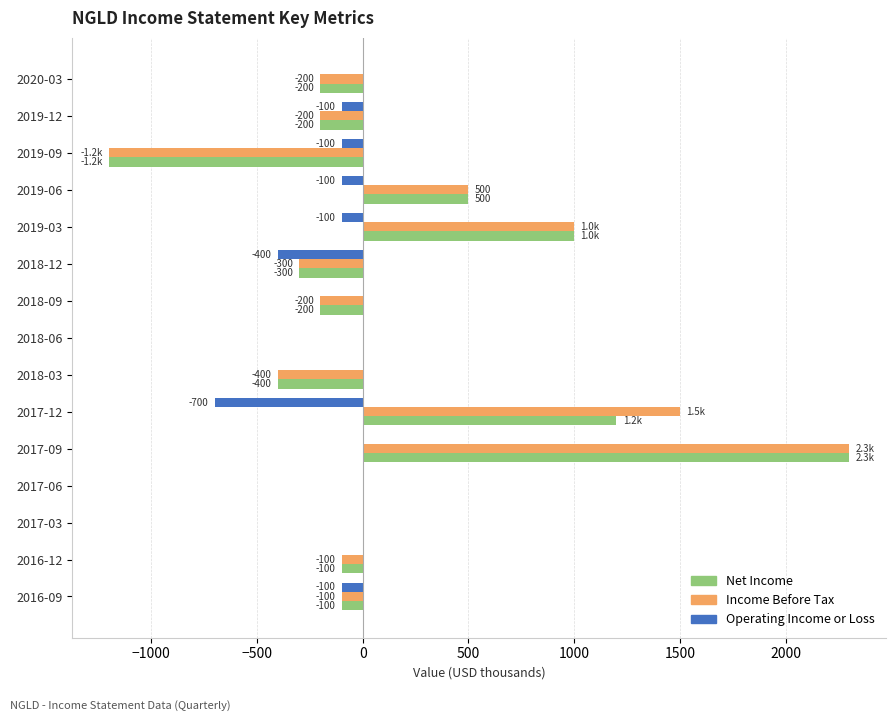

The value of Operating Income or Loss at 2018-12 is -549. True or false?

False